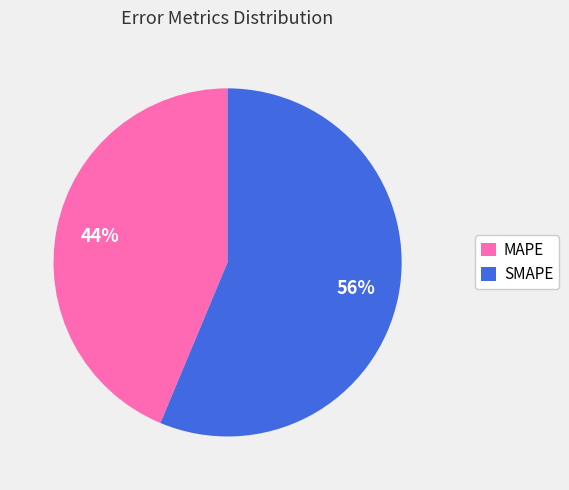

What is the largest slice in the pie chart?

SMAPE